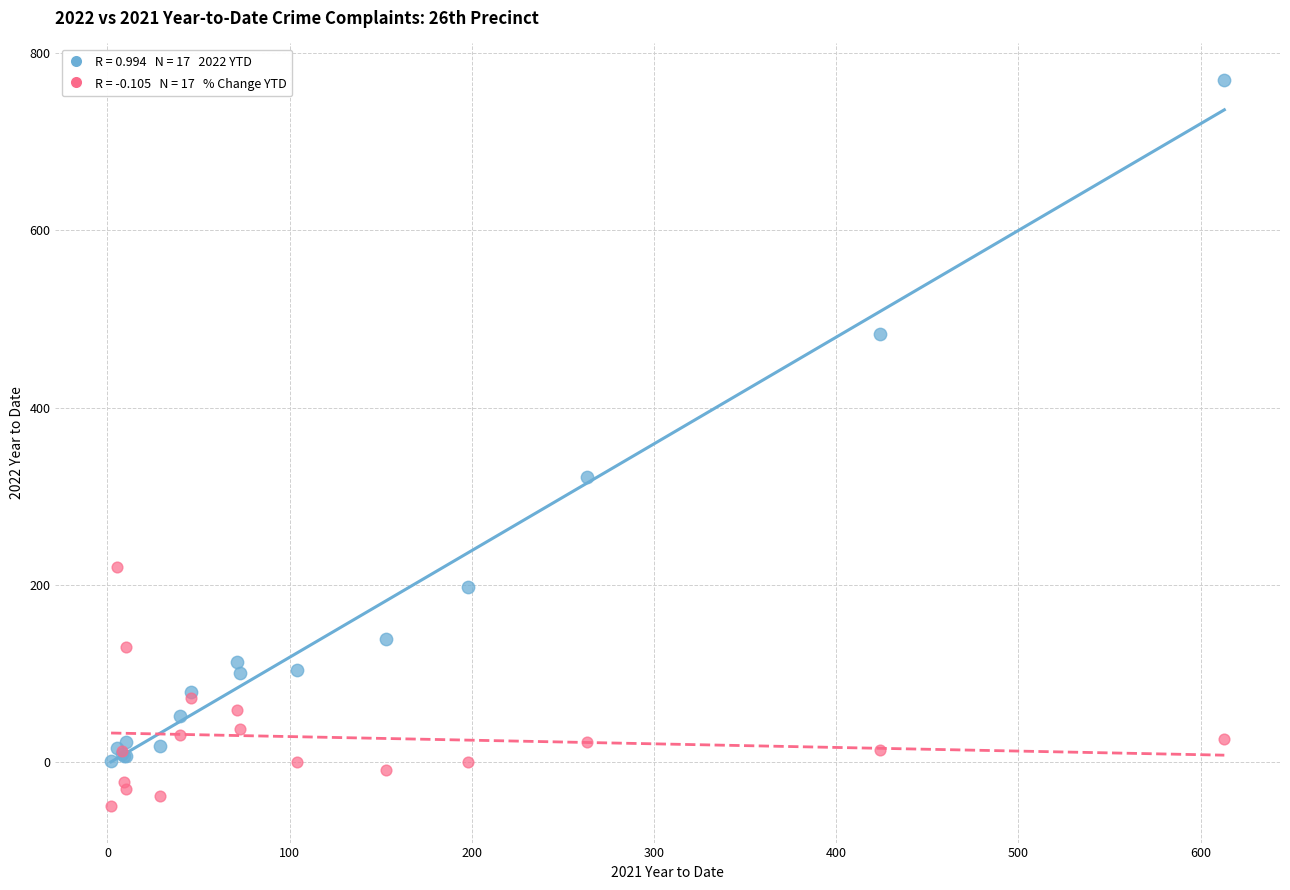

Across all series, what Y value is closest to 360?

322.0